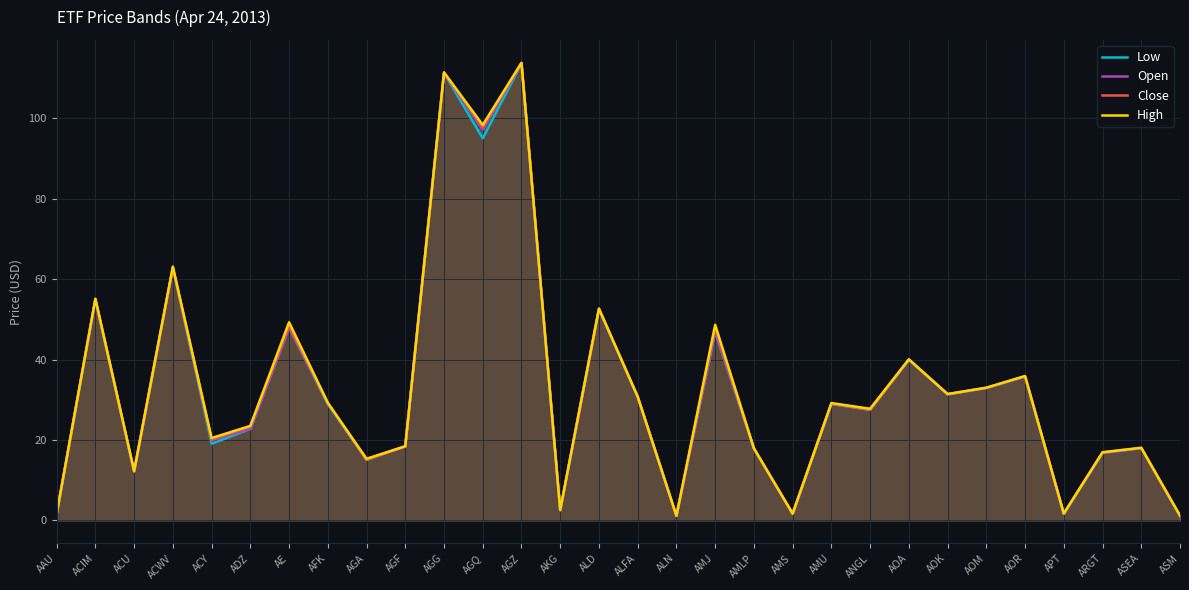

Which category has the lowest value in the High series?

ALN